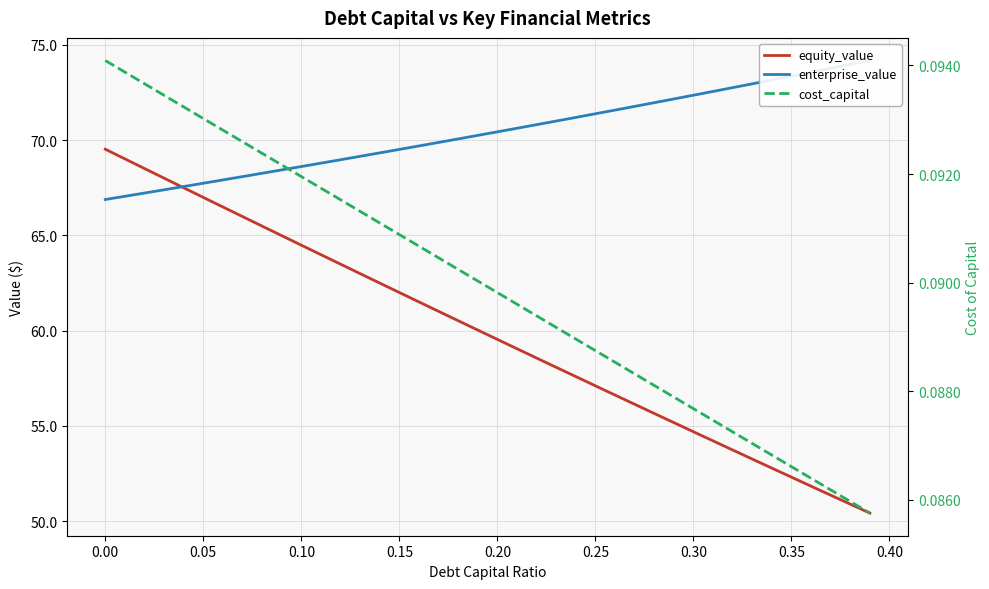

Rank the series at 0.35 from lowest to highest value.

cost_capital, equity_value, enterprise_value